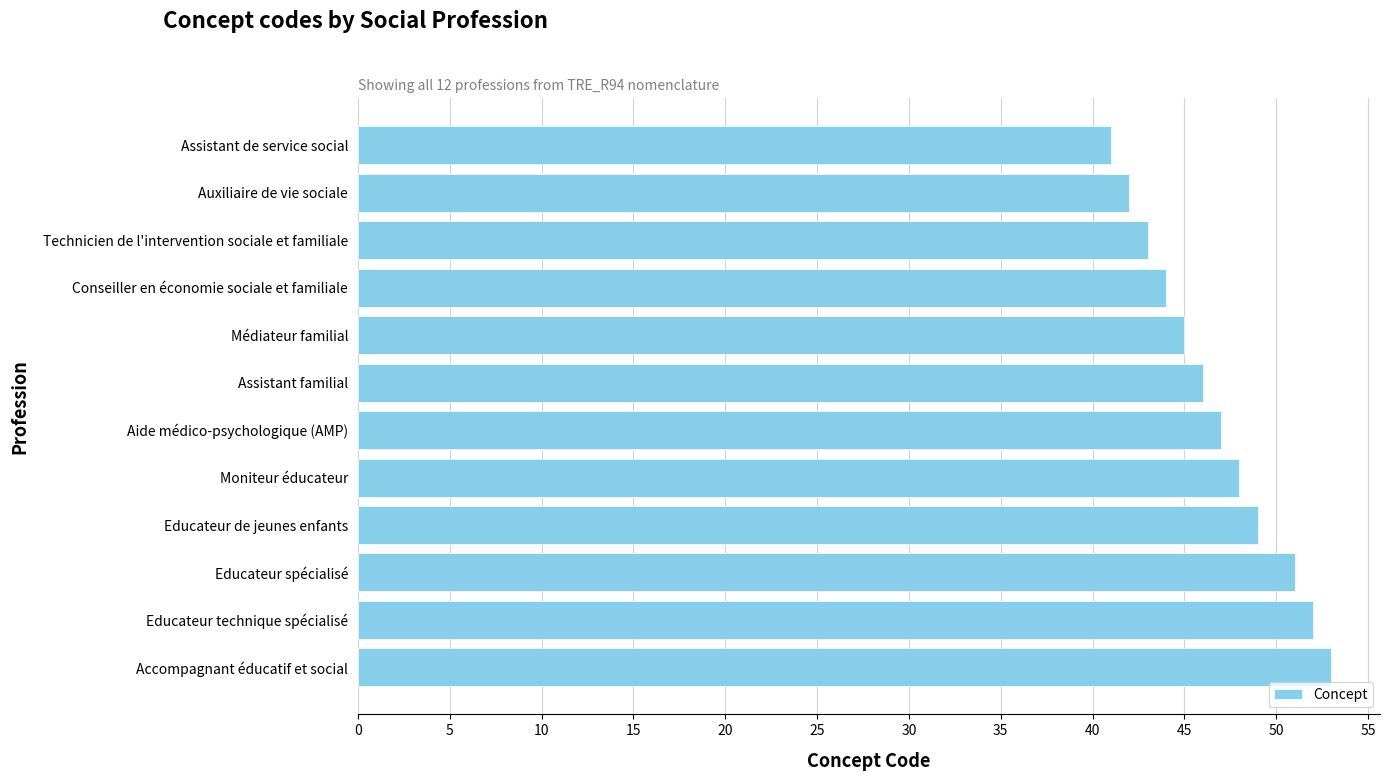

Reading bottom to top, extract all data points from this chart.

53	52	51	49	48	47	46	45	44	43	42	41